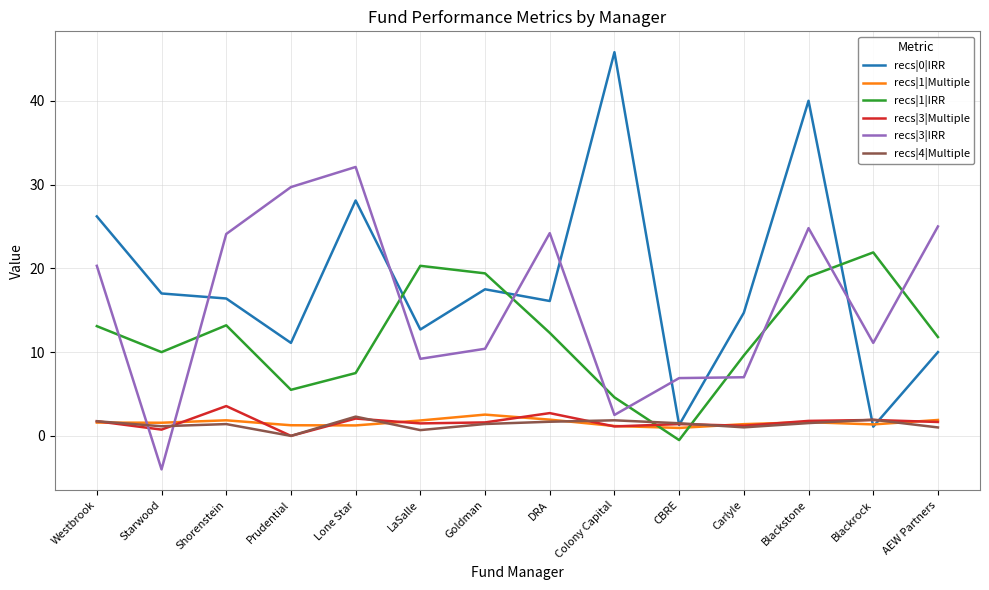

Which series has the largest range (max minus min)?

recs|0|IRR